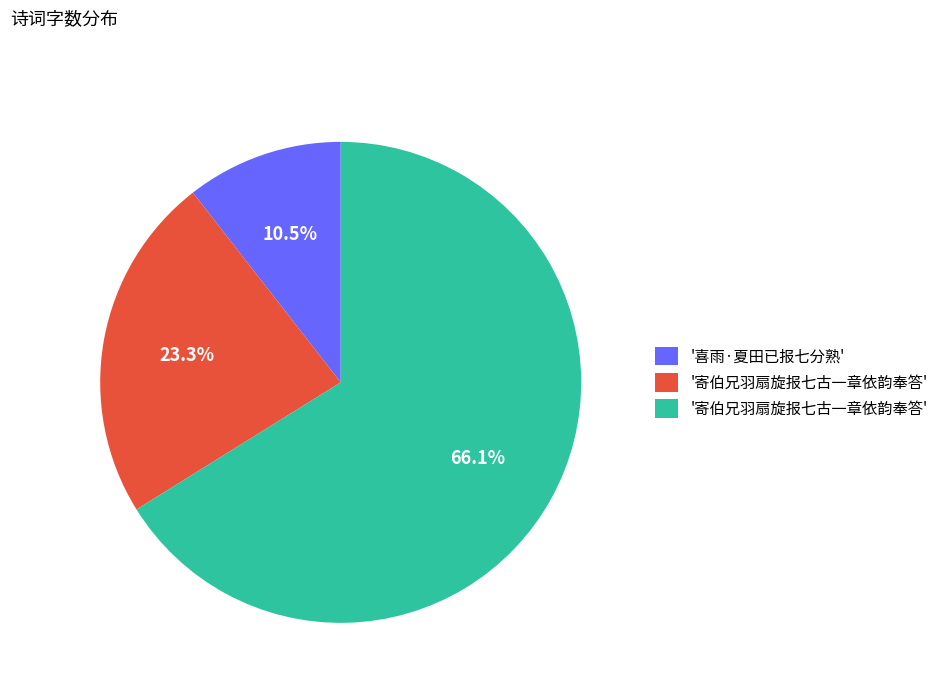

To the nearest percent, what is the difference between the largest and smallest slice percentages?

56%